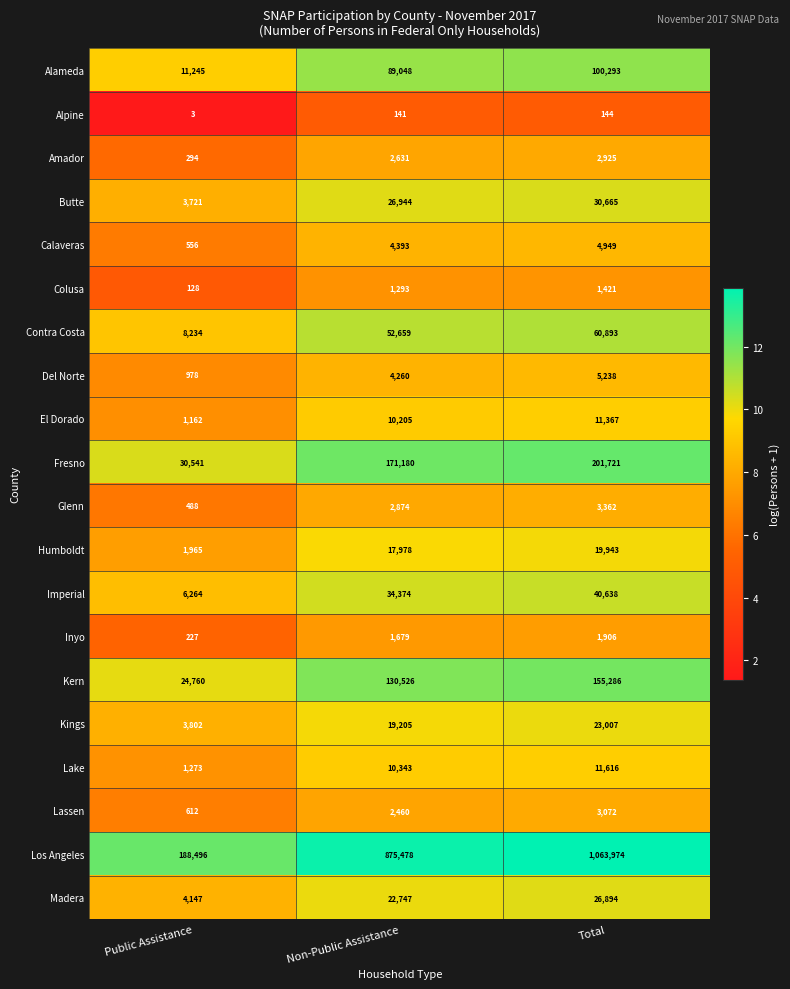

How many data points does each series have?

3